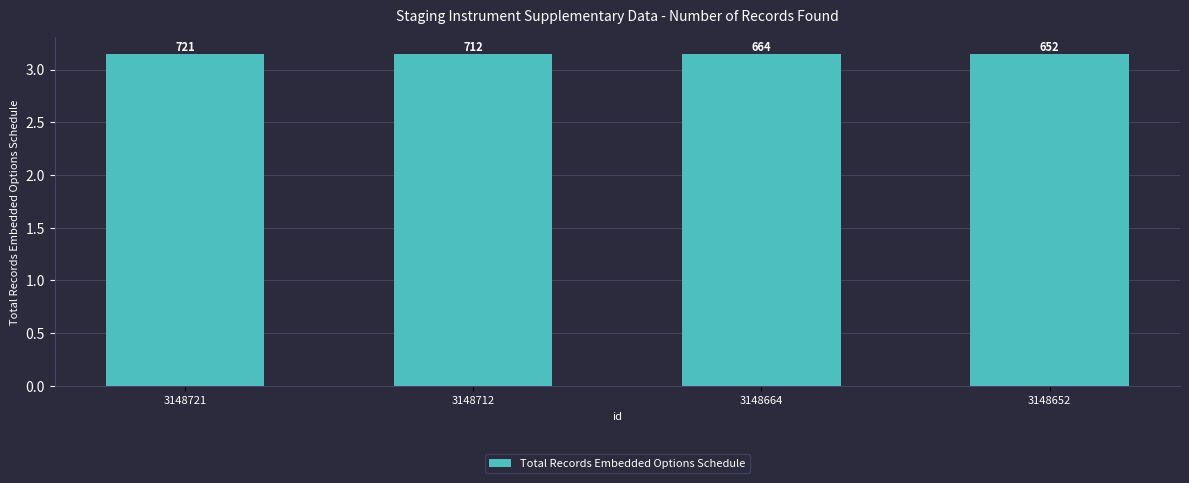

The value at 3148721 is 3.1. True or false?

True